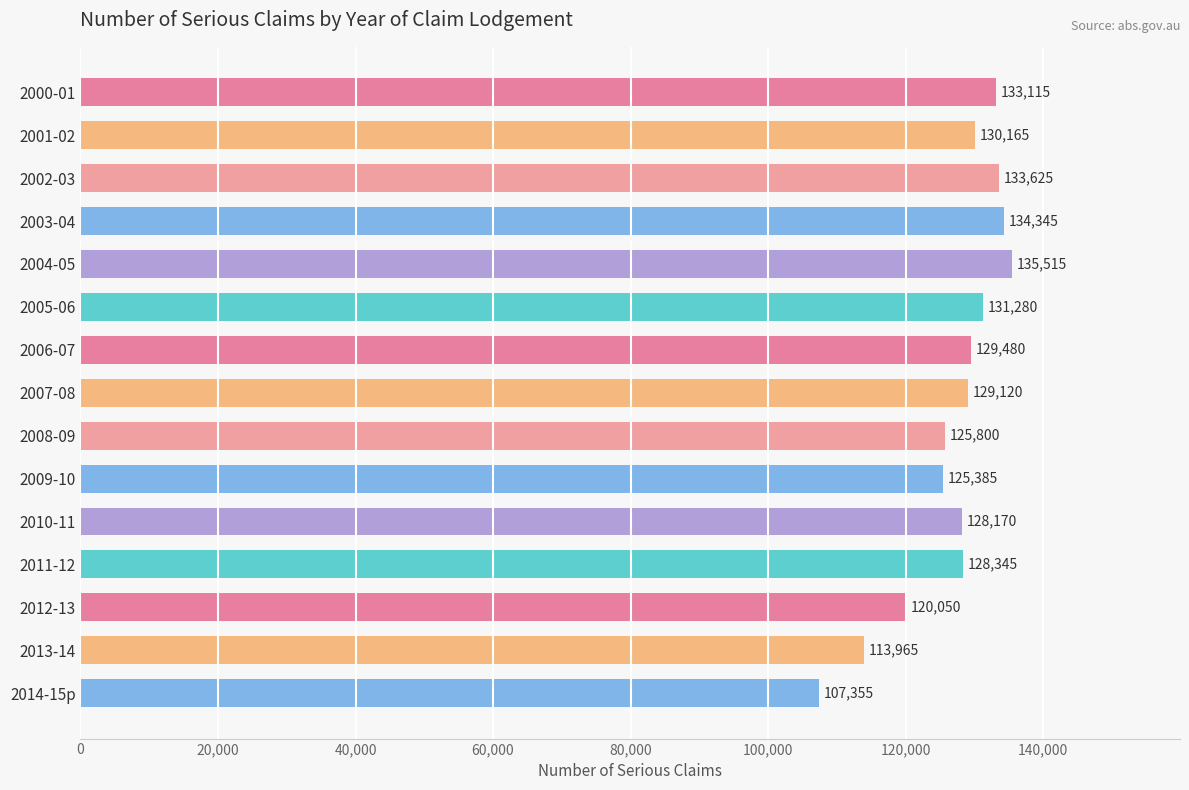

What is the sum of all values?

1905715